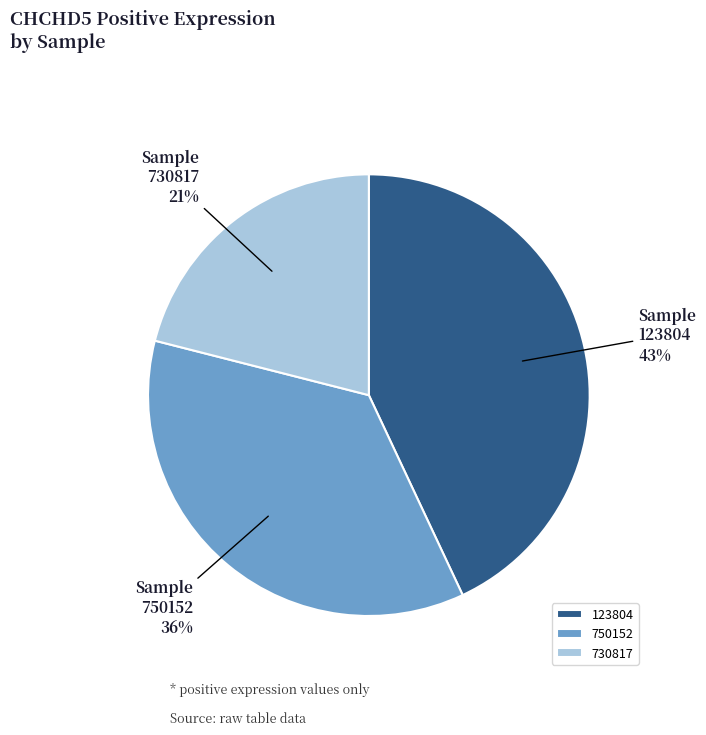

True or false: 730817 accounts for 21% of the total.

True